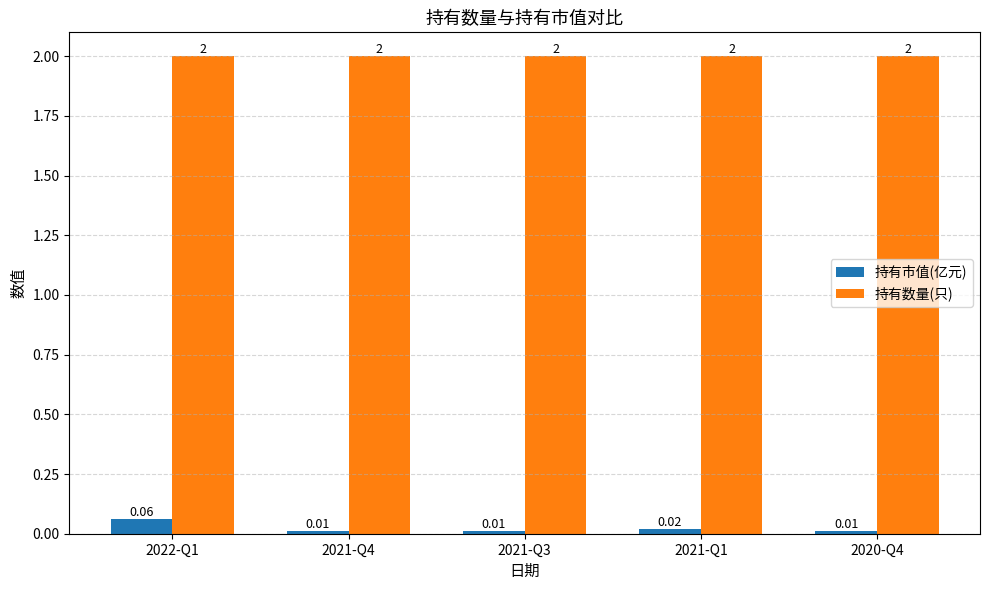

Is the value of 持有数量(只) at 2021-Q4 greater than the value of 持有市值(亿元) at 2021-Q1?

Yes